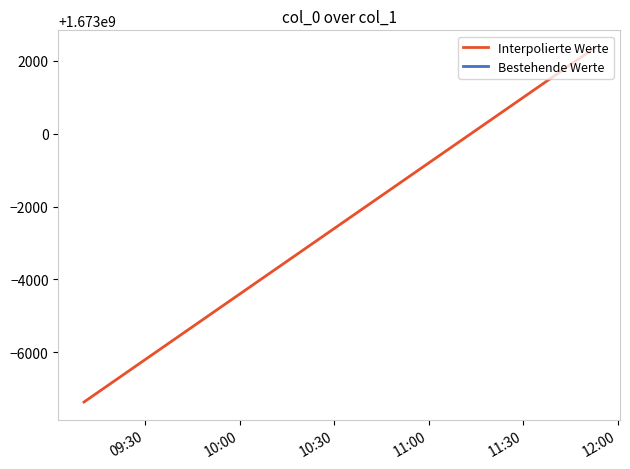

True or false: the data shows 1673002356 at 2023-01-06 11:52:36.

True